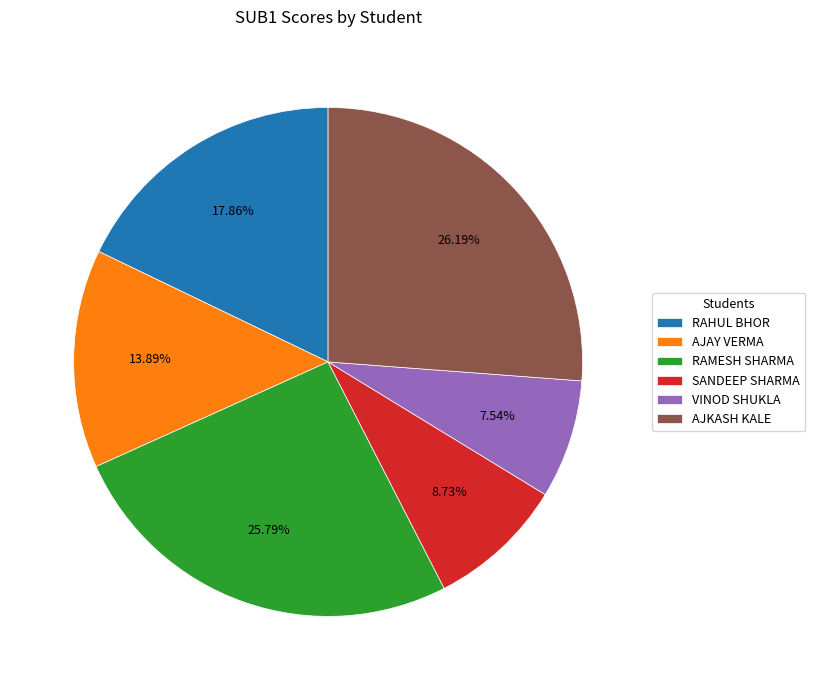

To the nearest percent, what is the difference between the VINOD SHUKLA and AJAY VERMA slice percentages?

6%